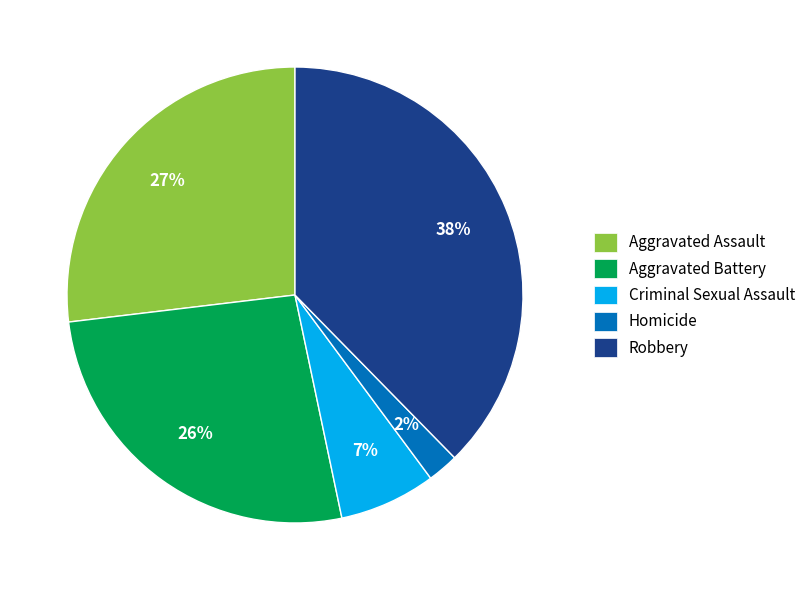

Which has a higher value, Aggravated Assault or Criminal Sexual Assault?

Aggravated Assault